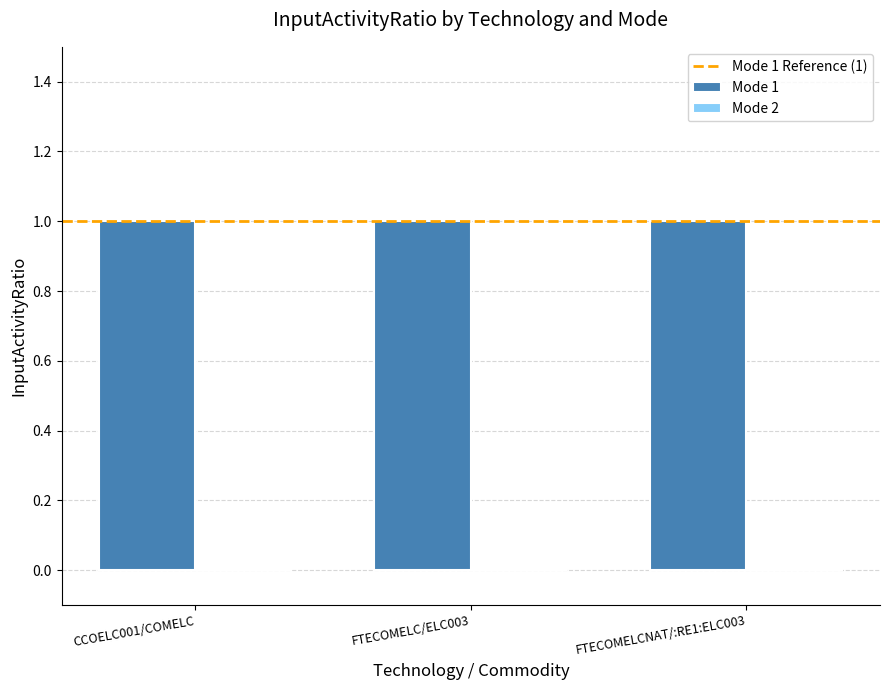

What is the total value across all series at FTECOMELC/ELC003?

1